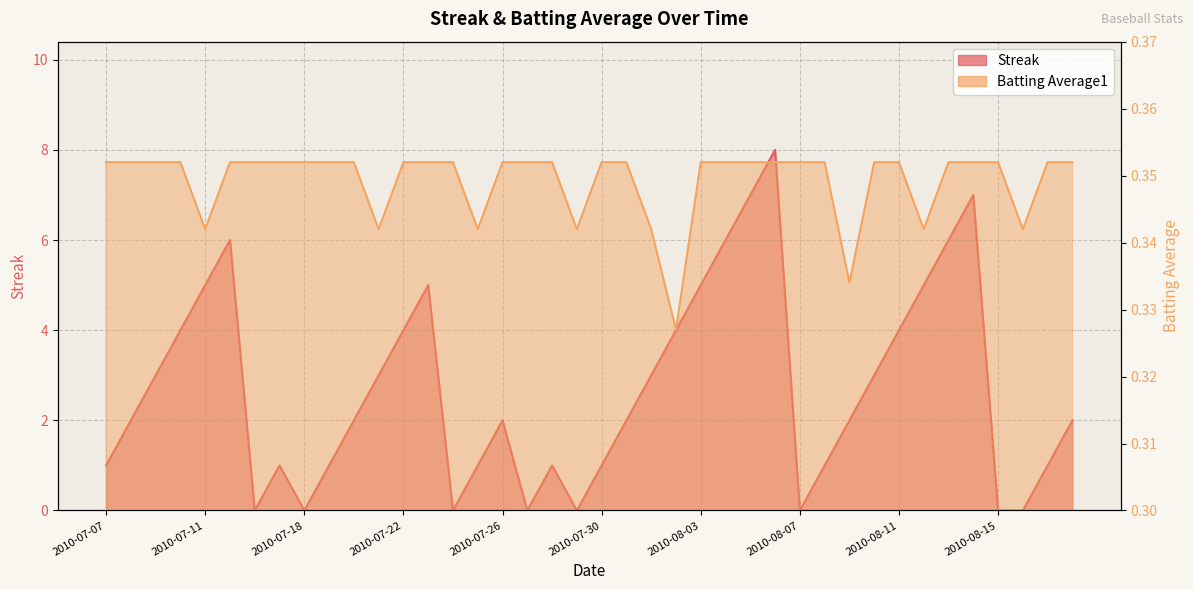

Which category has the highest value in the Streak series?

2010-08-06